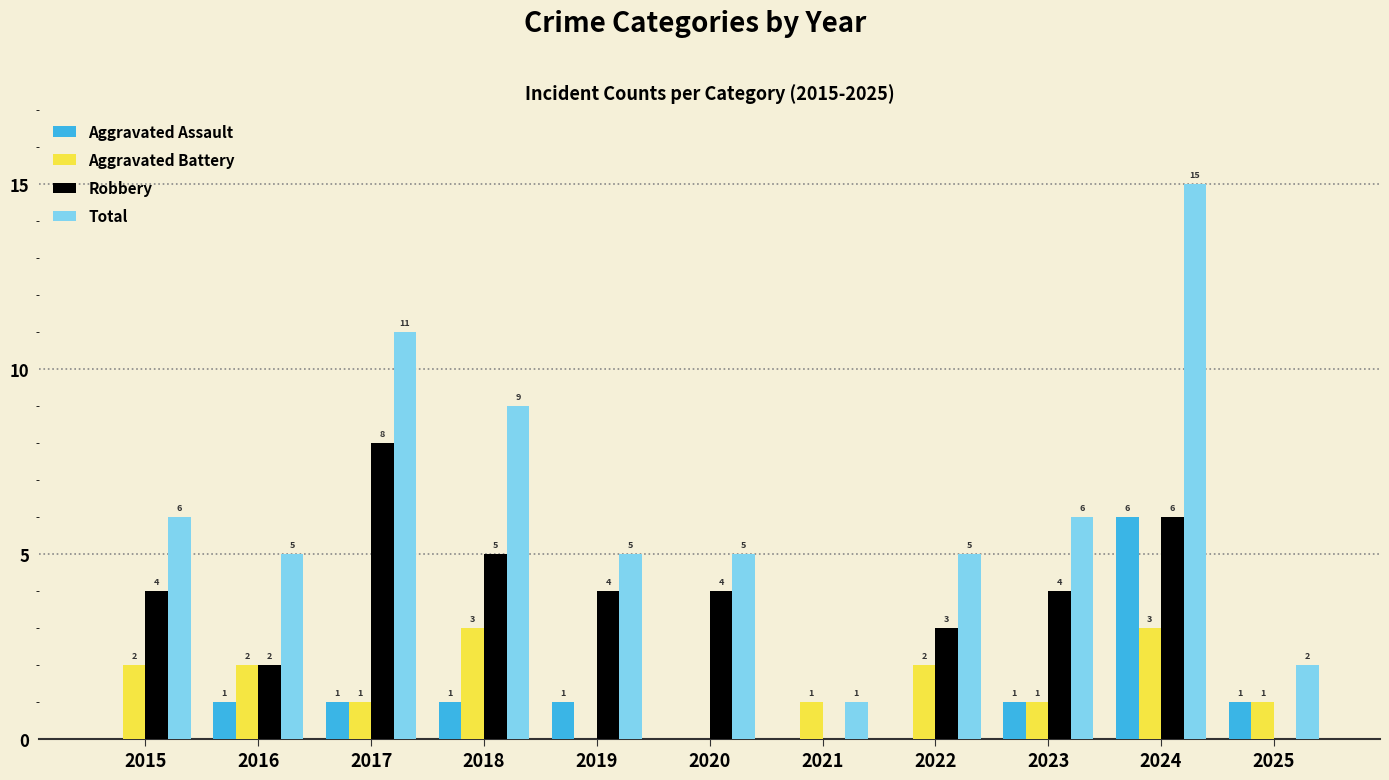

True or false: Robbery has a value of 2 at 2015.

False